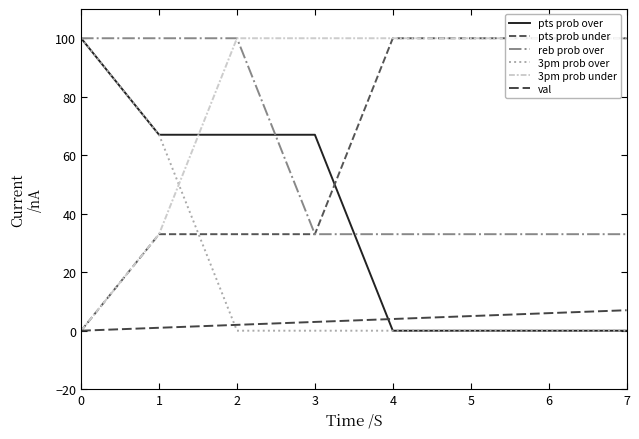

Is the value of 3pm prob over at 0 greater than the value of val at 7?

Yes